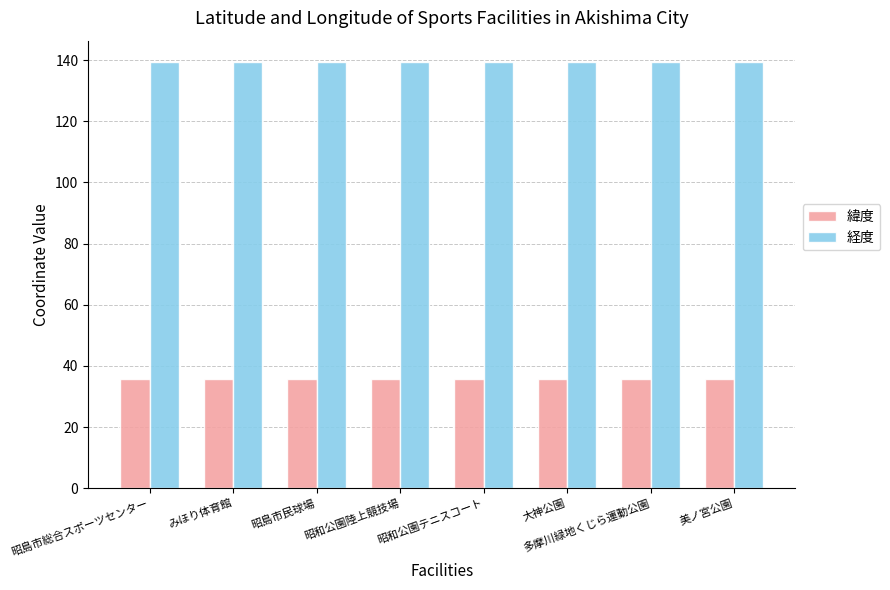

Read the 緯度 value at 大神公園.

35.7